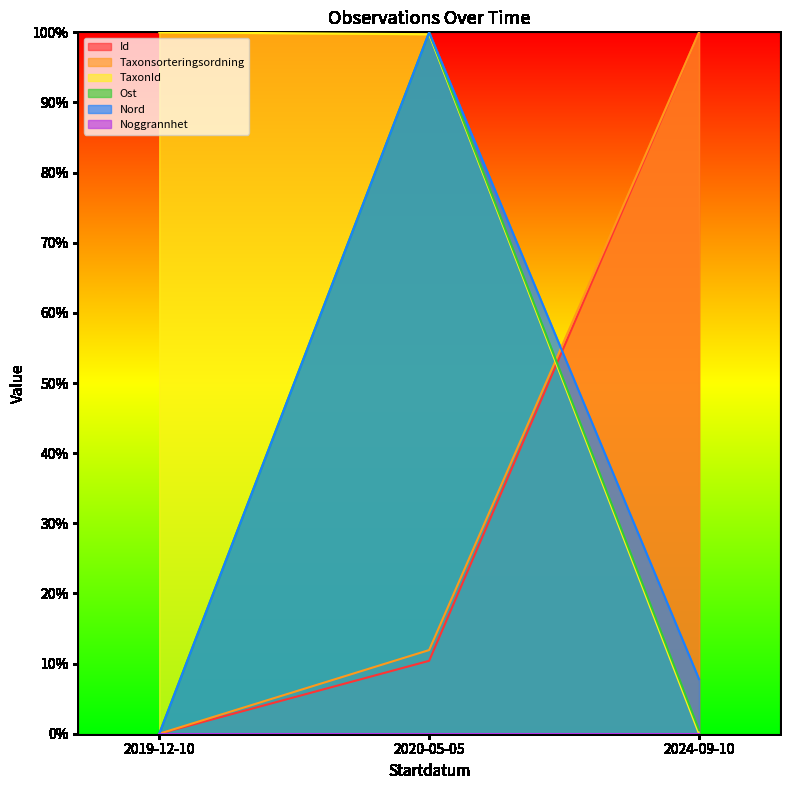

Rank the categories by Taxonsorteringsordning value from lowest to highest.

2019-12-10, 2020-05-05, 2024-09-10